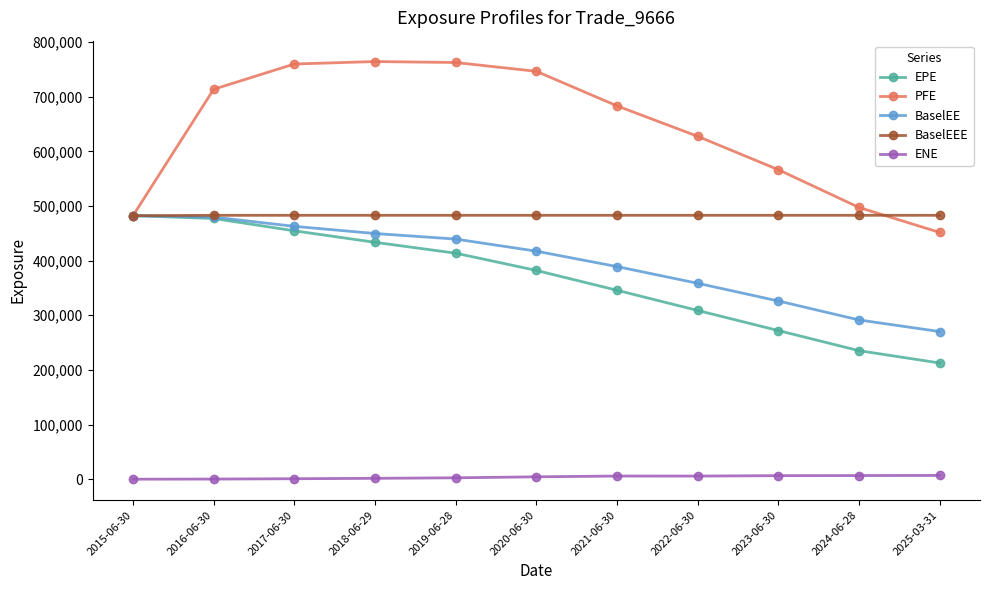

The value of BaselEEE at 2018-06-29 is 227239.9. True or false?

False